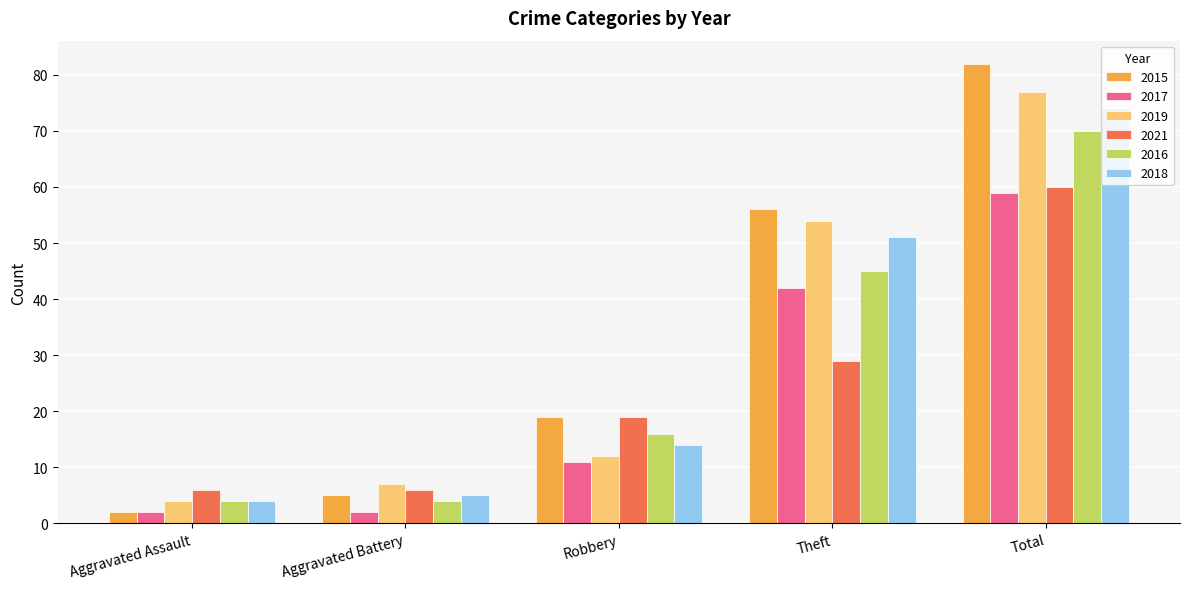

True or false: 2016 has a value of 45 at Theft.

True